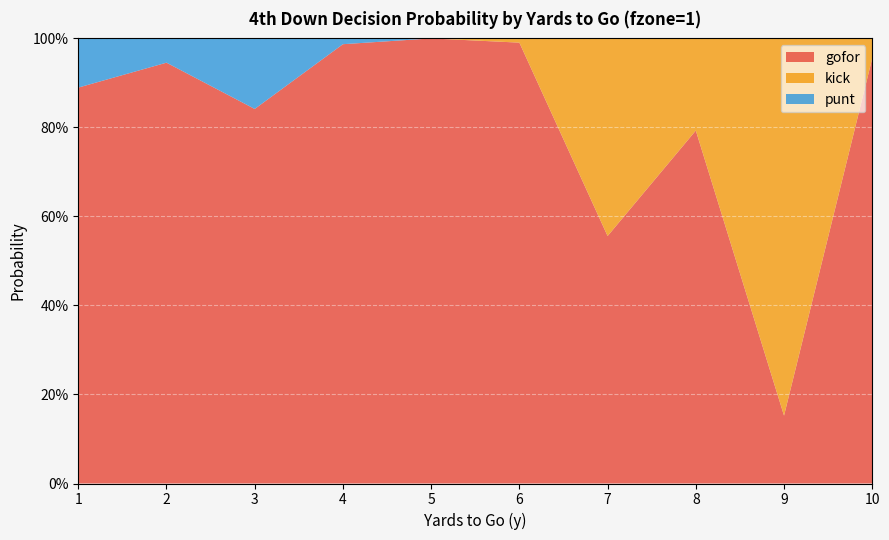

Reading left to right, transcribe all the data shown in this chart.

gofor: 0.9	0.9	0.8	1.0	1.0	1.0	0.6	0.8	0.2	1.0
punt: 0.1	0.1	0.2	0.0	0.0	0.0	0.0	0.0	0.0	0.0
kick: 0.0	0.0	0.0	0.0	0.0	0.0	0.4	0.2	0.8	0.0